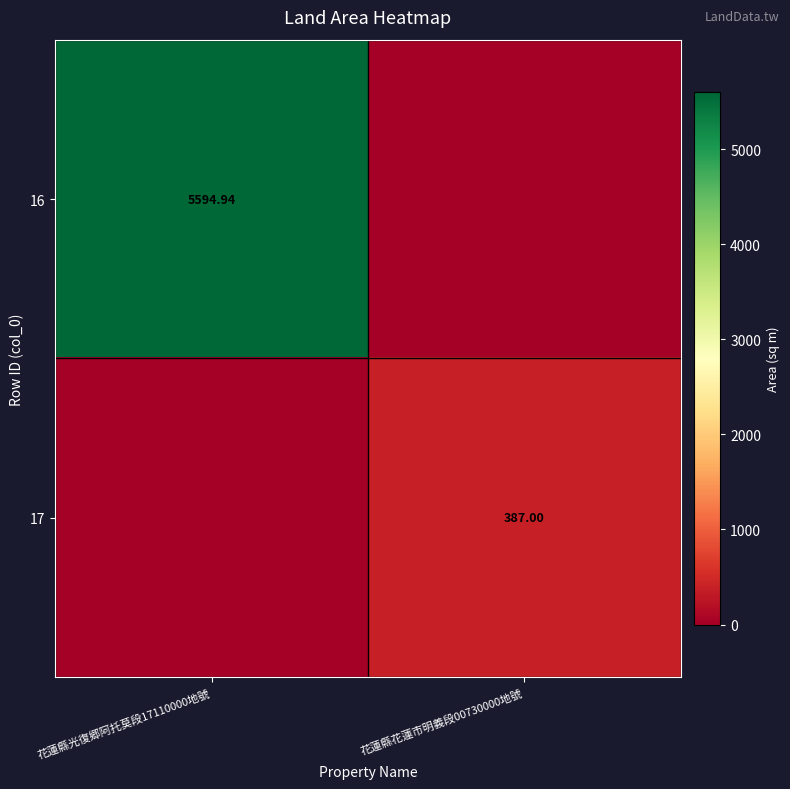

How many data points in 17 are less than 387?

1